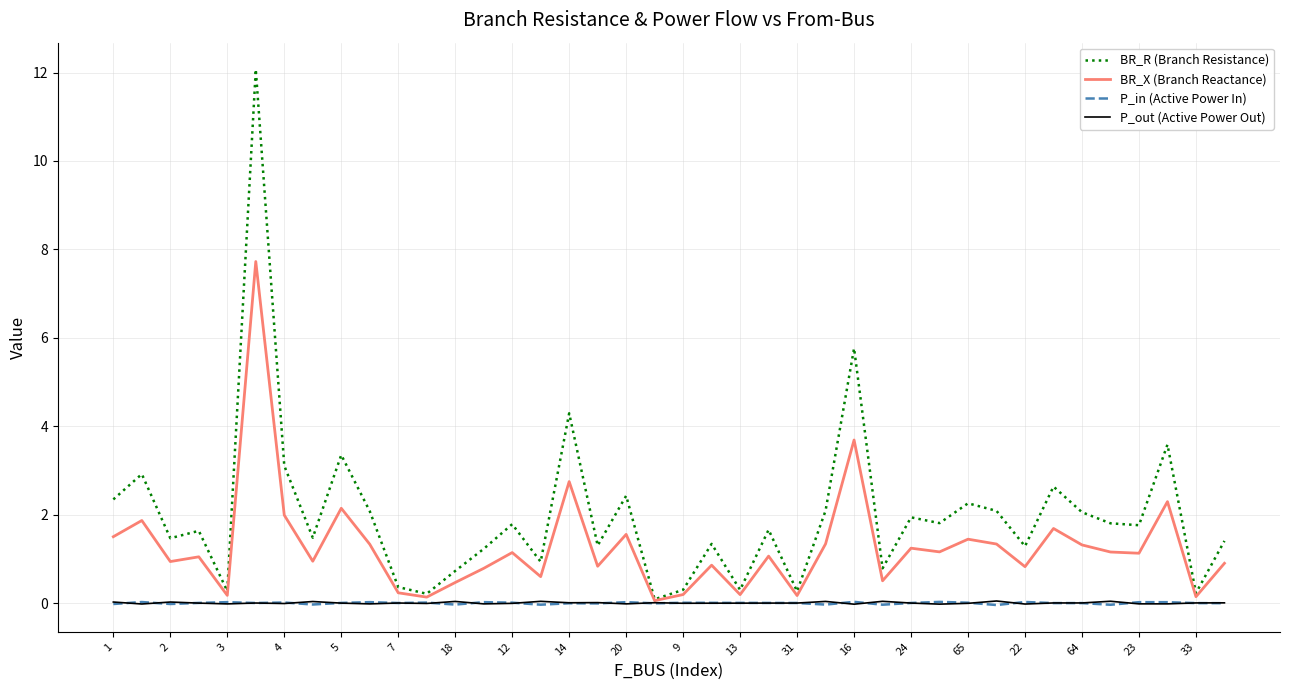

Which series has the largest range (max minus min)?

BR_R (Branch Resistance)